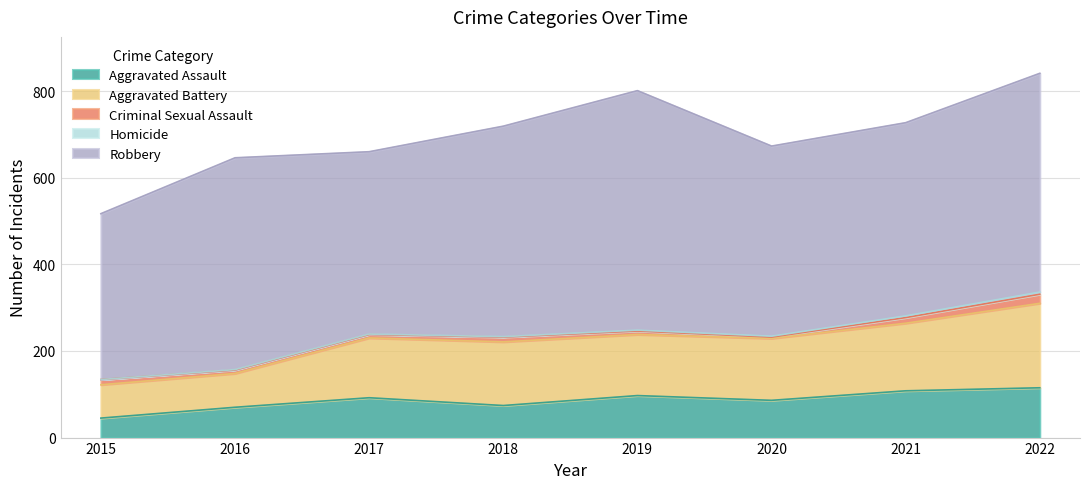

What is the sum of all Robbery values?

3722